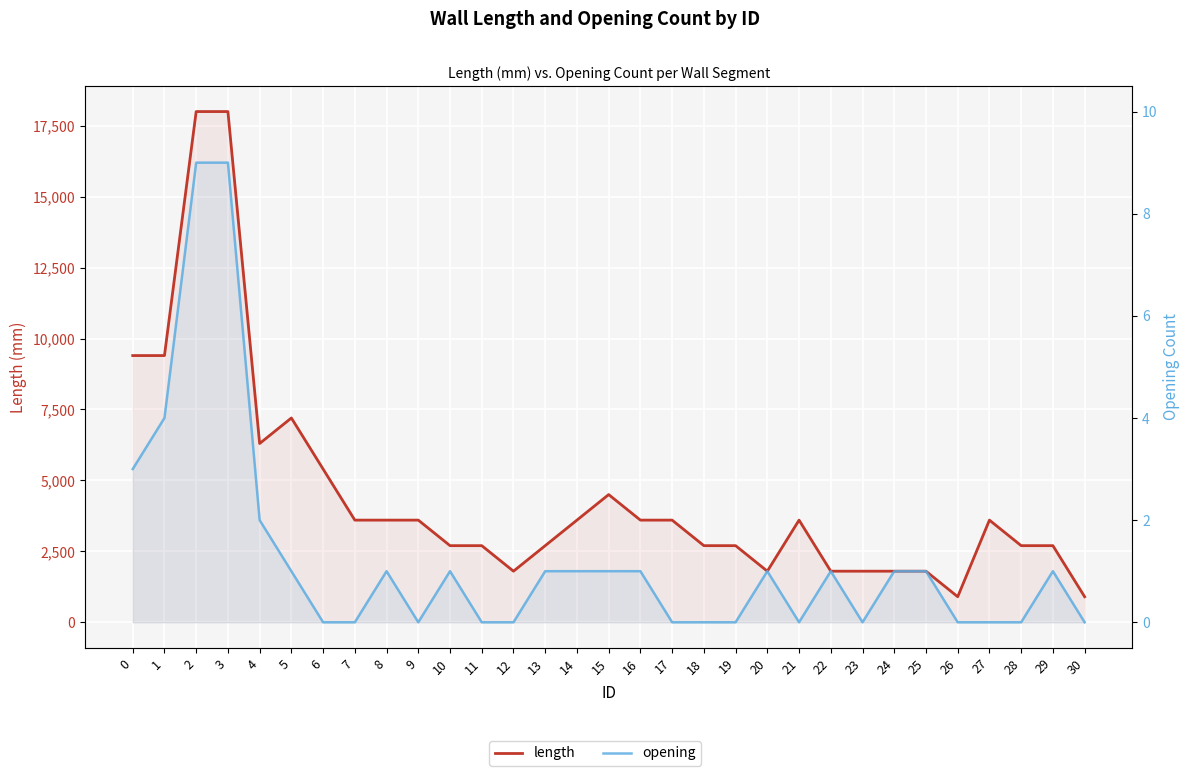

True or false: opening has more than 0 interior local peaks.

True